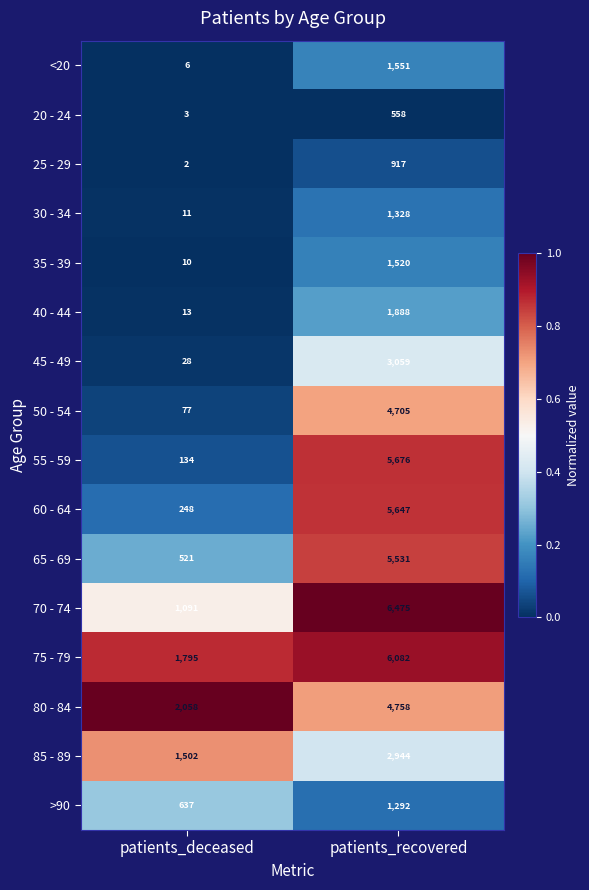

Is it true that 35 - 39 equals 15 at patients_deceased?

False